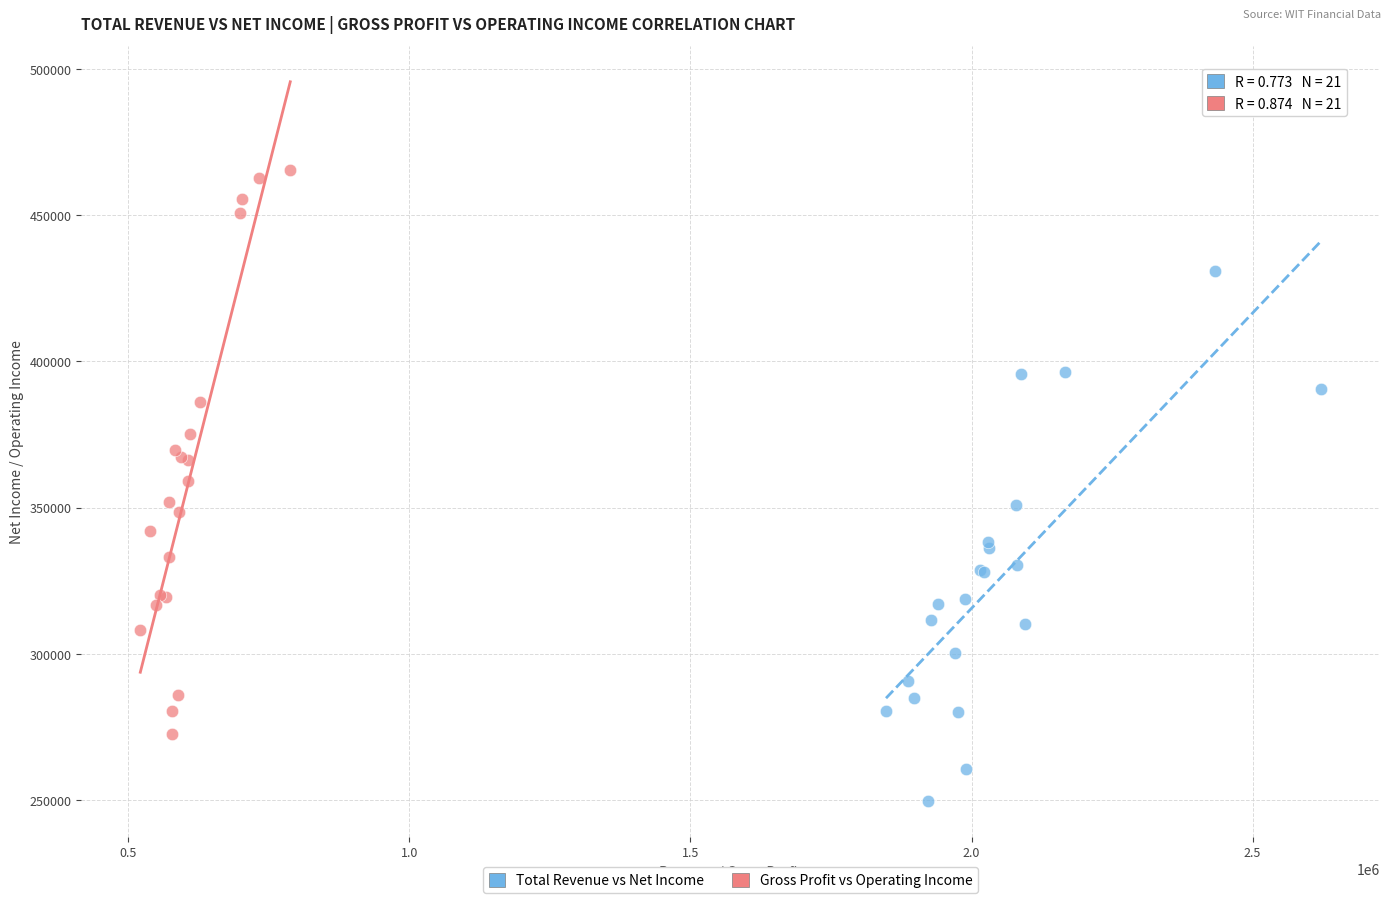

Which series contains the lowest Y value?

Total Revenue vs Net Income